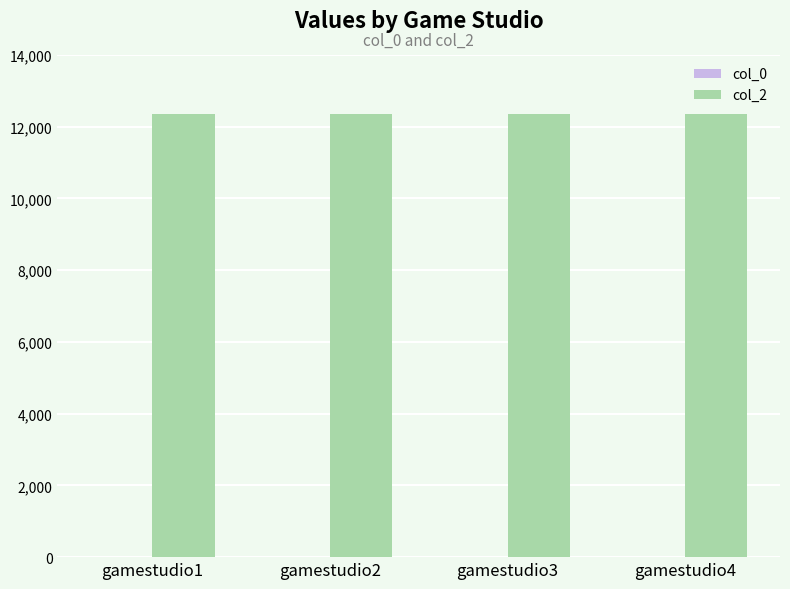

Which series has the largest total across all categories?

col_2